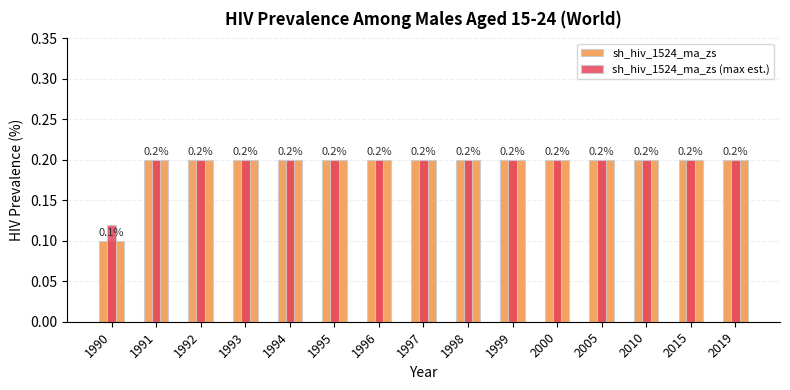

Is the value of sh_hiv_1524_ma_zs (max est.) at 1996 greater than the value of sh_hiv_1524_ma_zs at 1997?

No